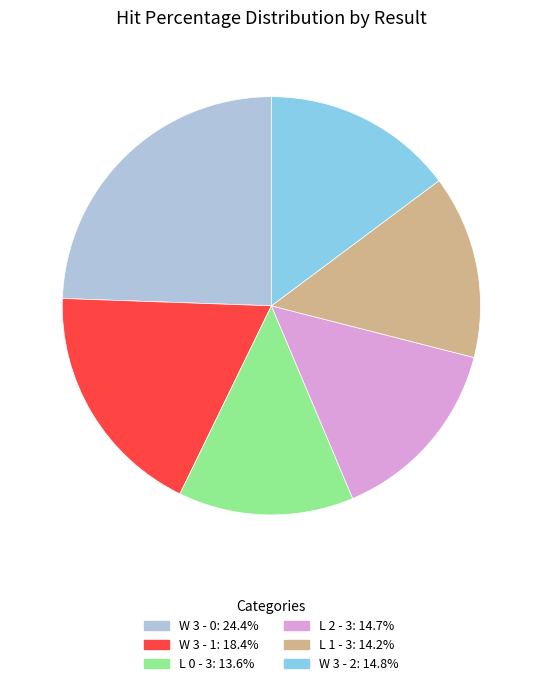

Which category has the biggest portion of the pie?

W 3 - 0